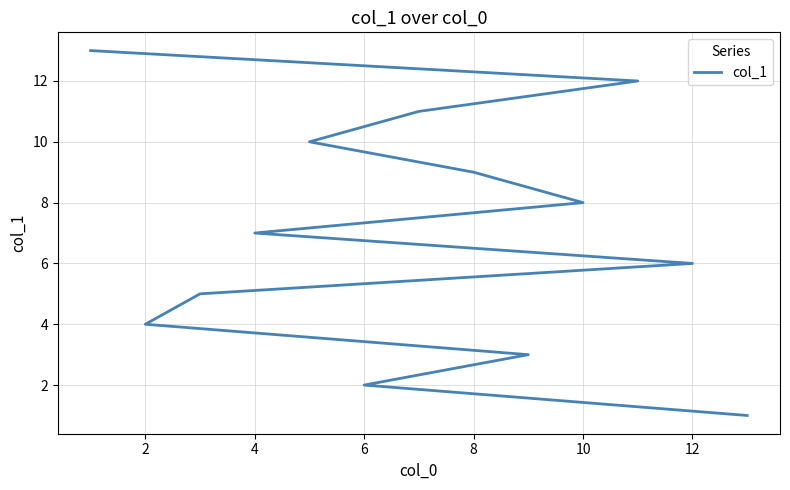

True or false: the data has more than 2 interior local peaks.

False